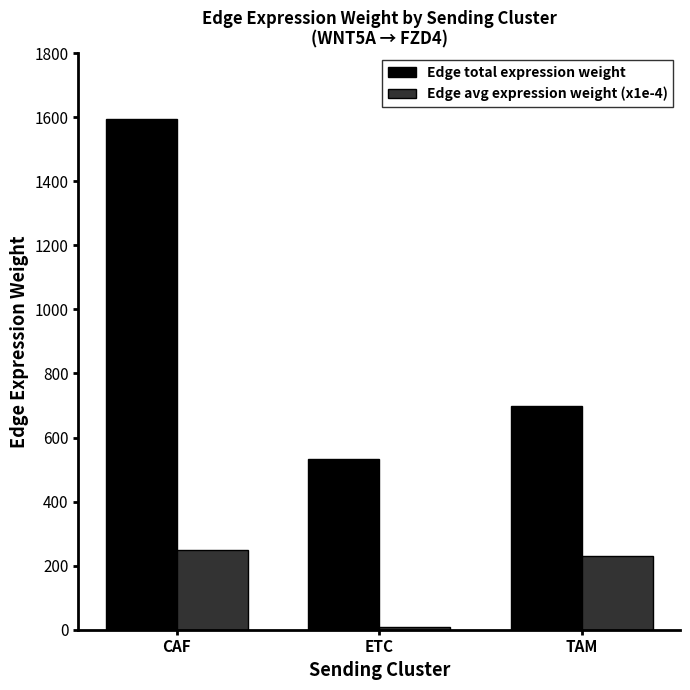

Which series has the largest range (max minus min)?

Edge total expression weight